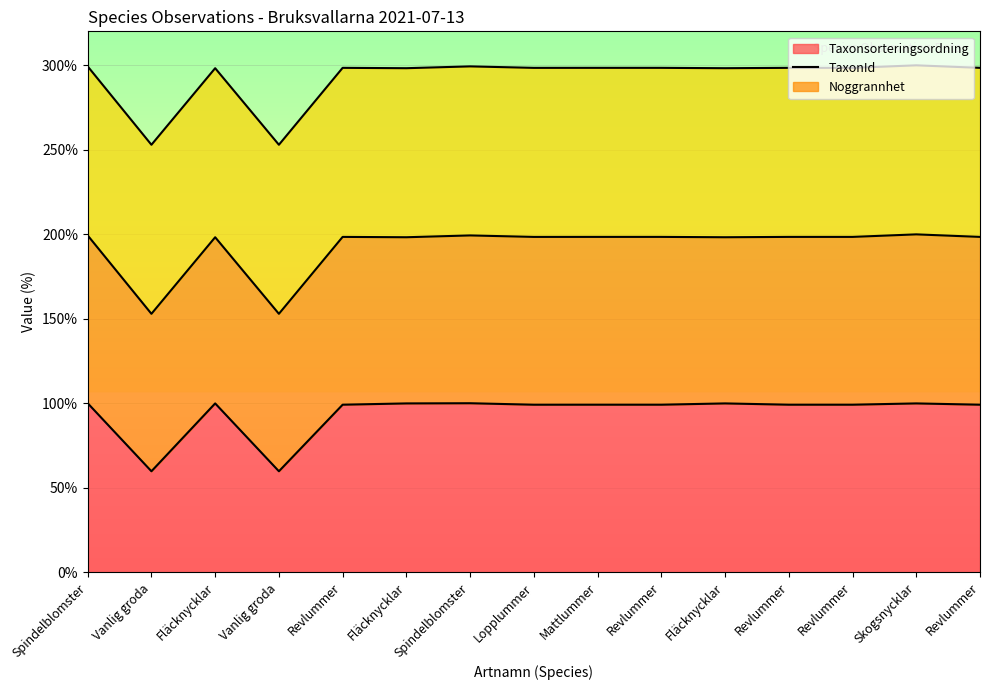

True or false: TaxonId and Taxonsorteringsordning intersect in this chart.

False